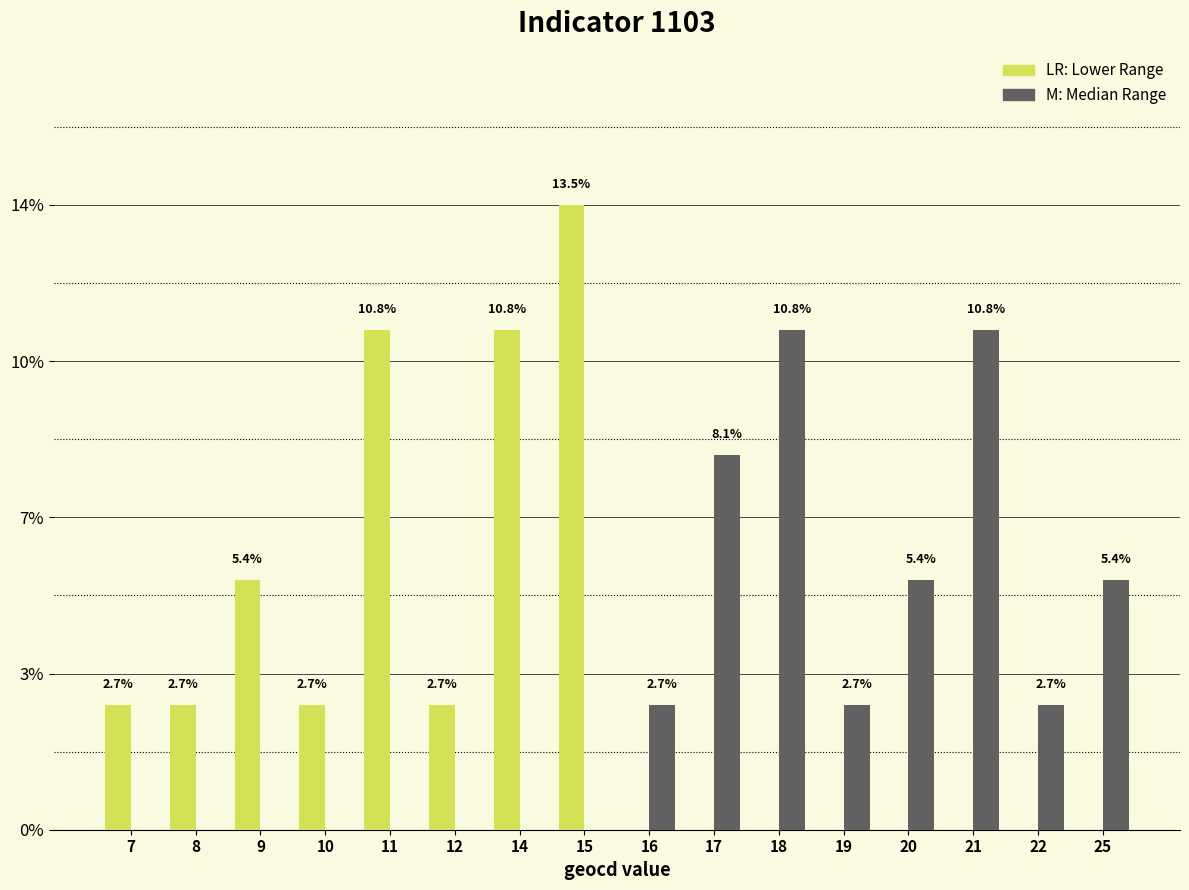

At which category is the sum across all series the highest?

15